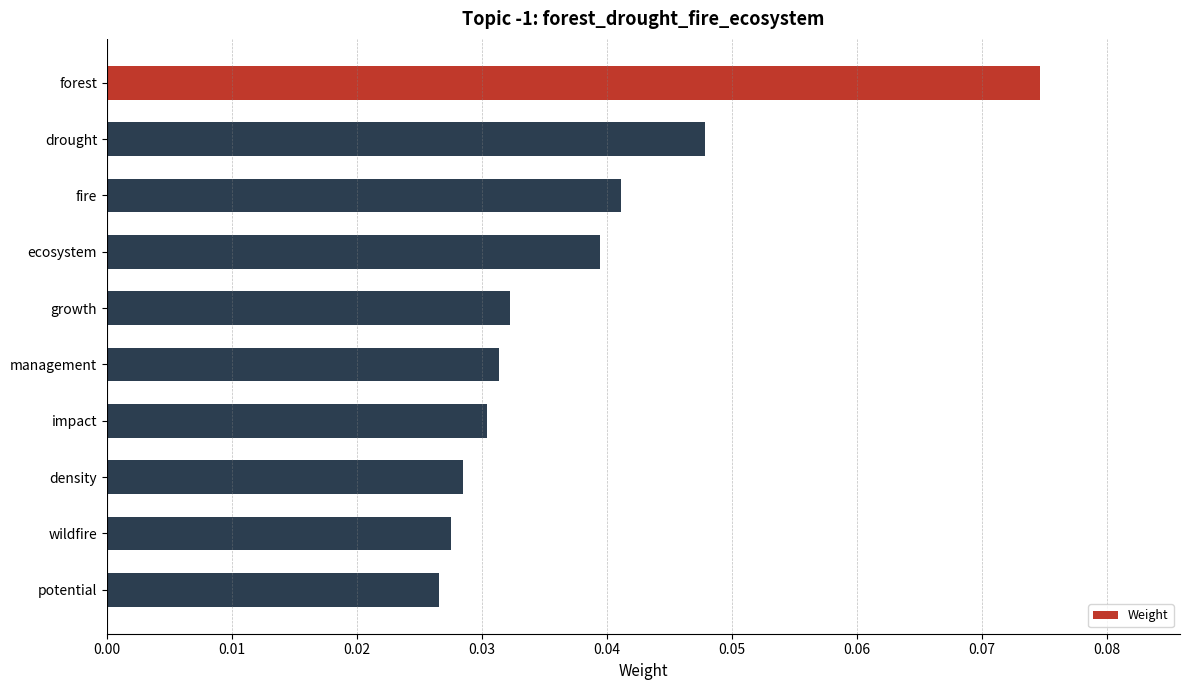

What position from the bottom is potential?

1